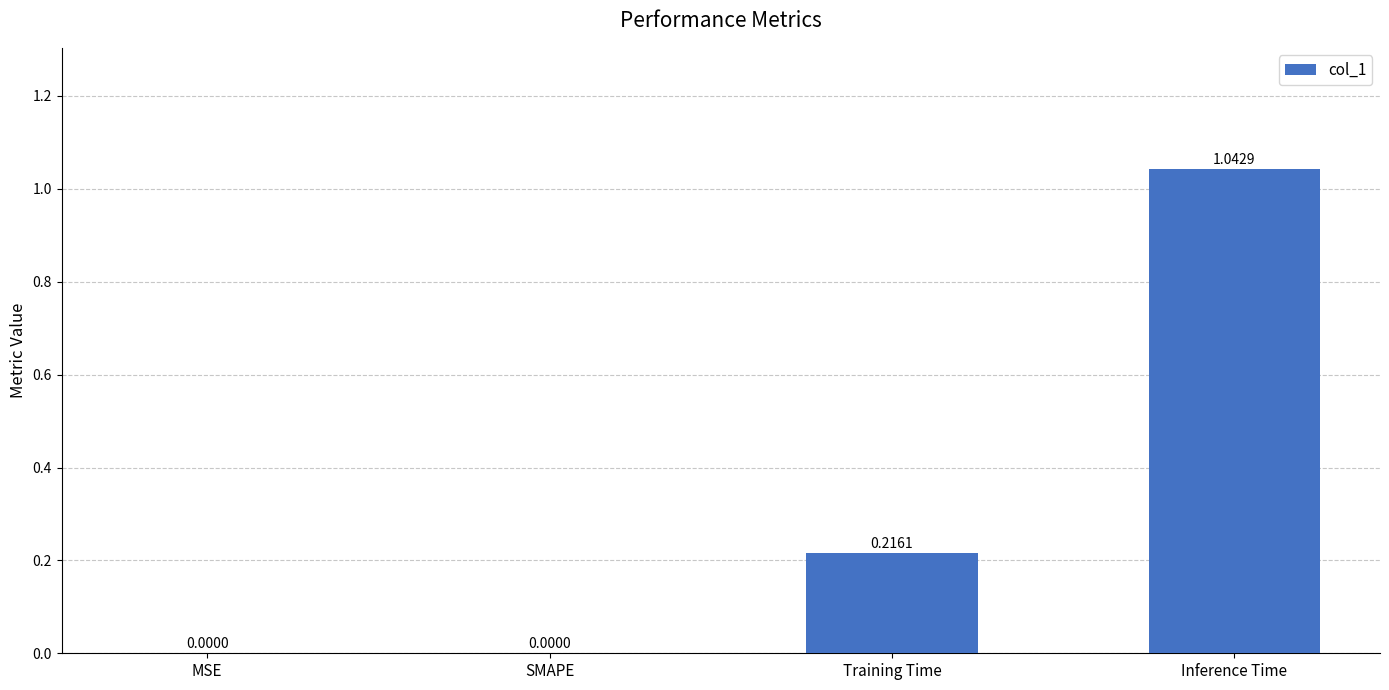

What is the sum of all values?

1.3